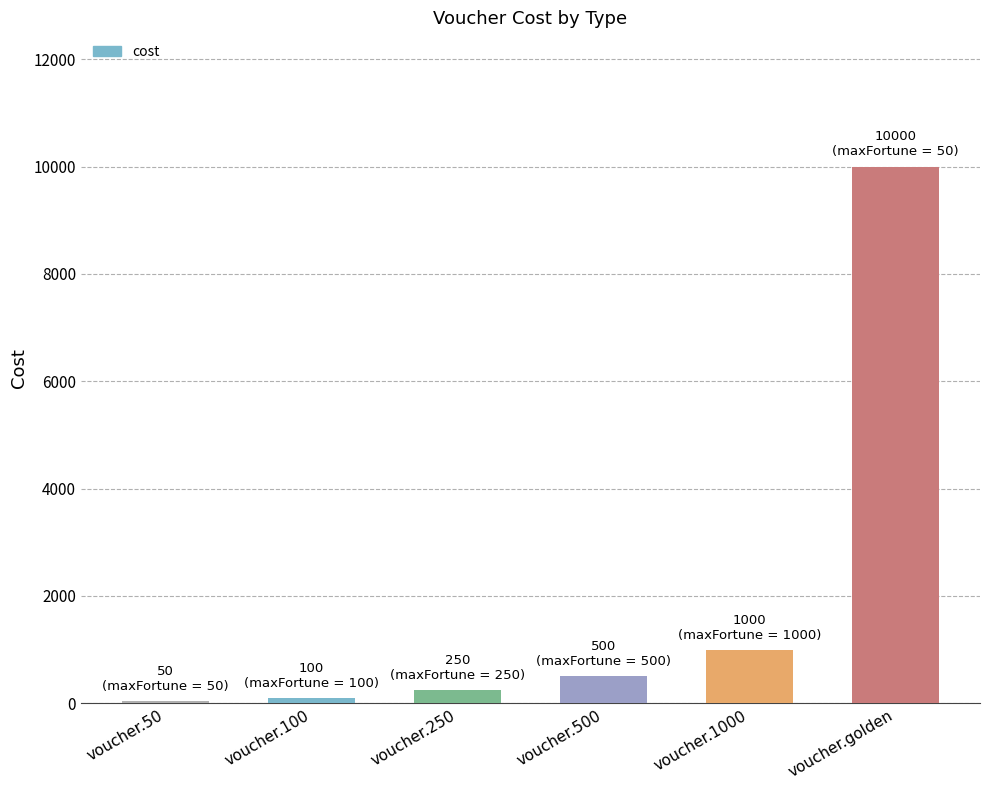

How many categories are shown in the chart?

6